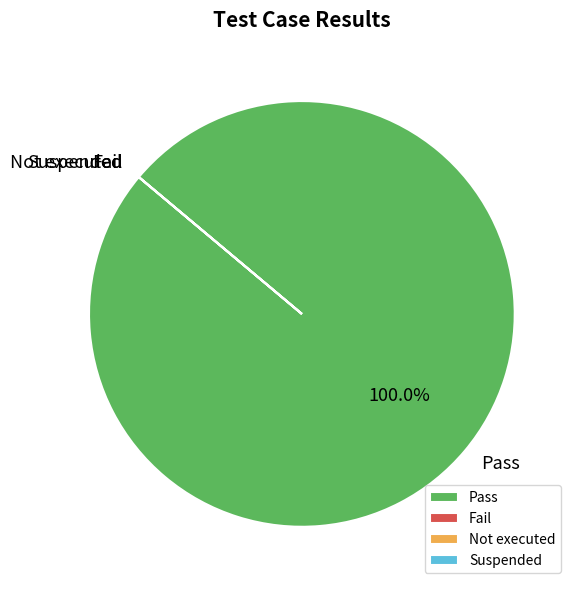

What is the largest slice in the pie chart?

Pass